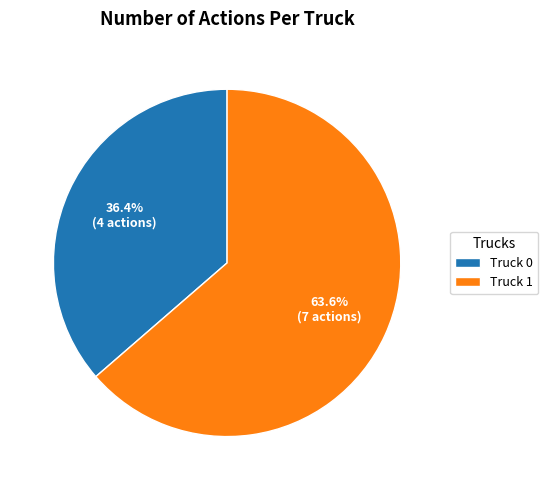

To the nearest percent, what is the combined percentage of Truck 0 and Truck 1?

100%